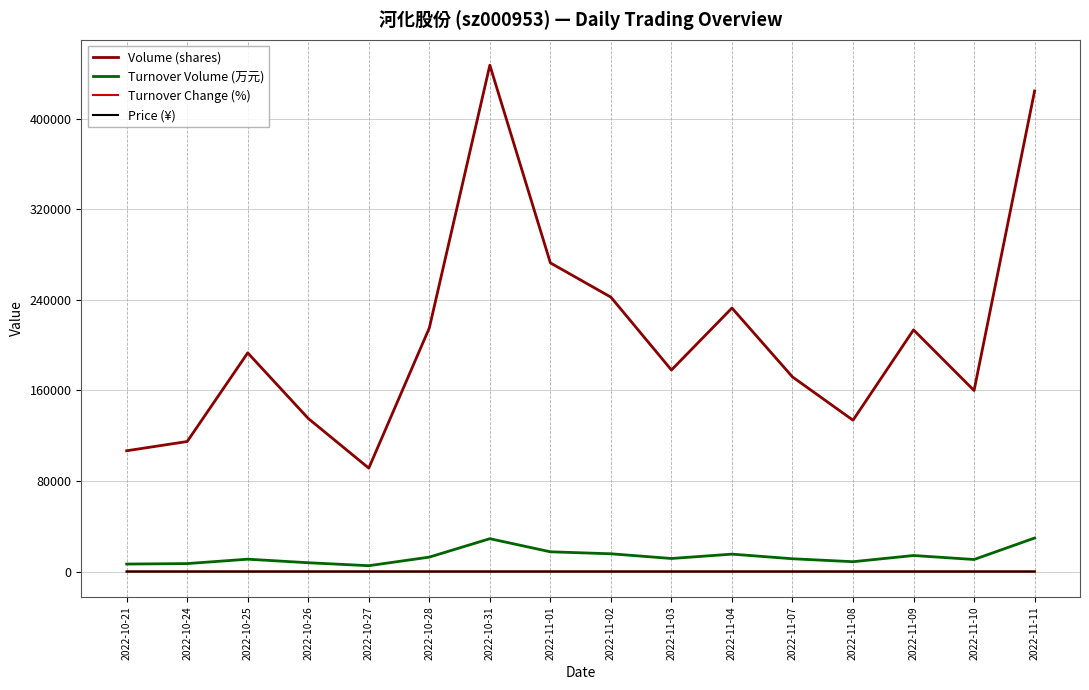

Is the value of Turnover Change (%) at 2022-11-10 greater than the value of Volume (shares) at 2022-11-08?

No